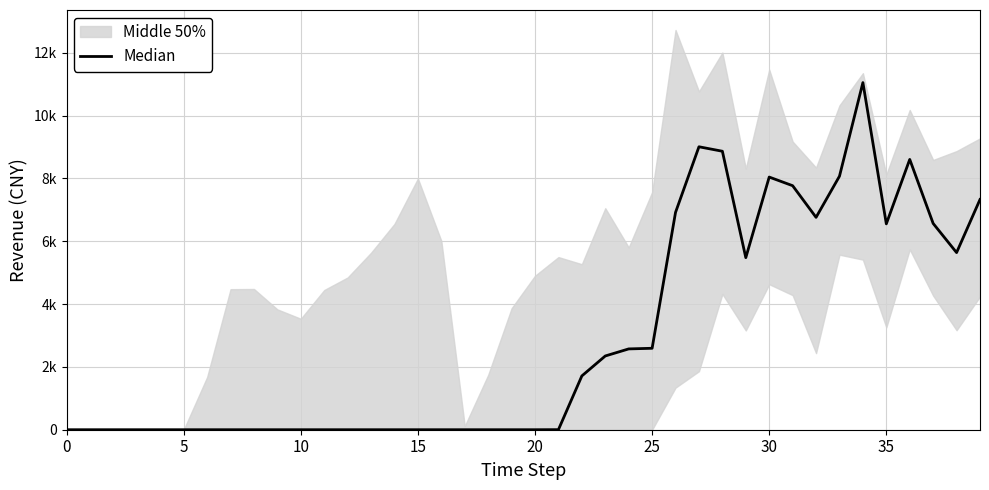

Is it true that the value at 15 is 5847.6?

False